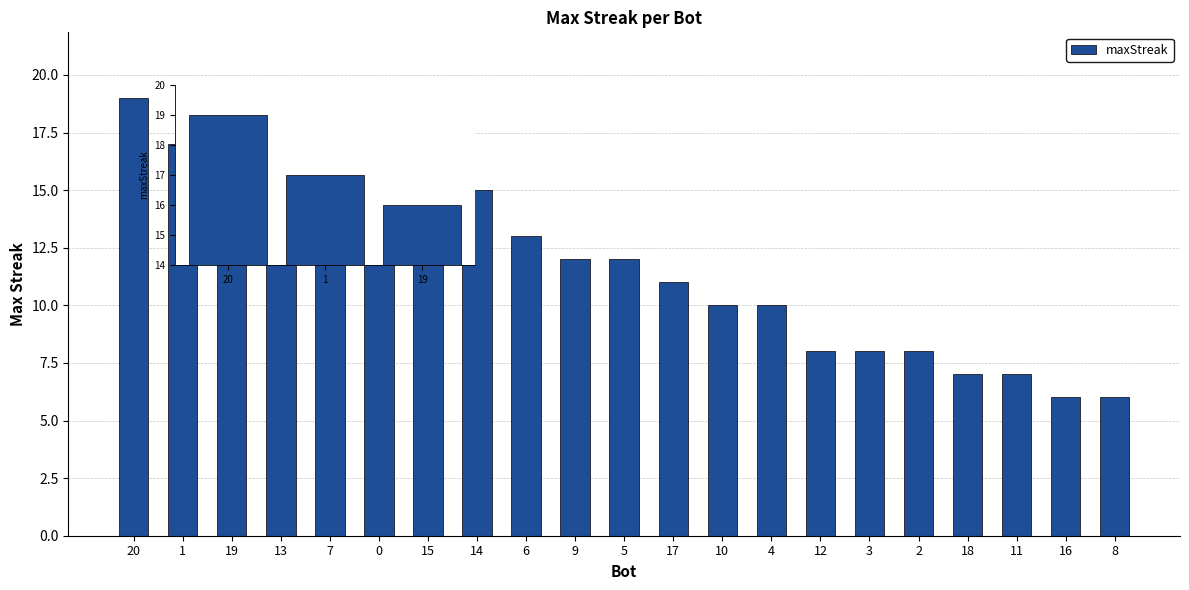

What is the maximum value shown in the chart?

19